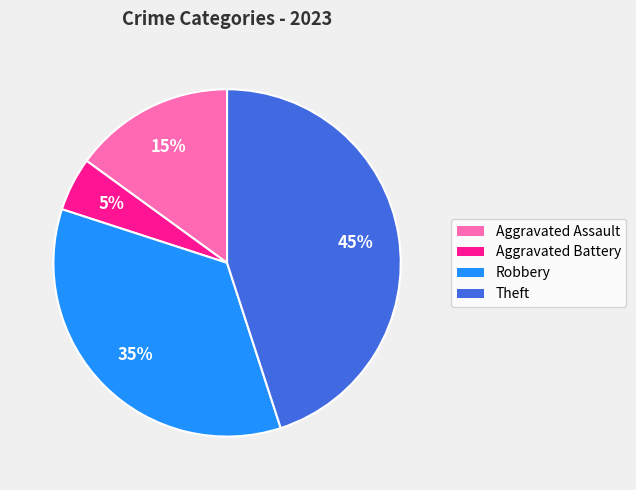

To the nearest percent, what percentage of the pie is Robbery?

35%